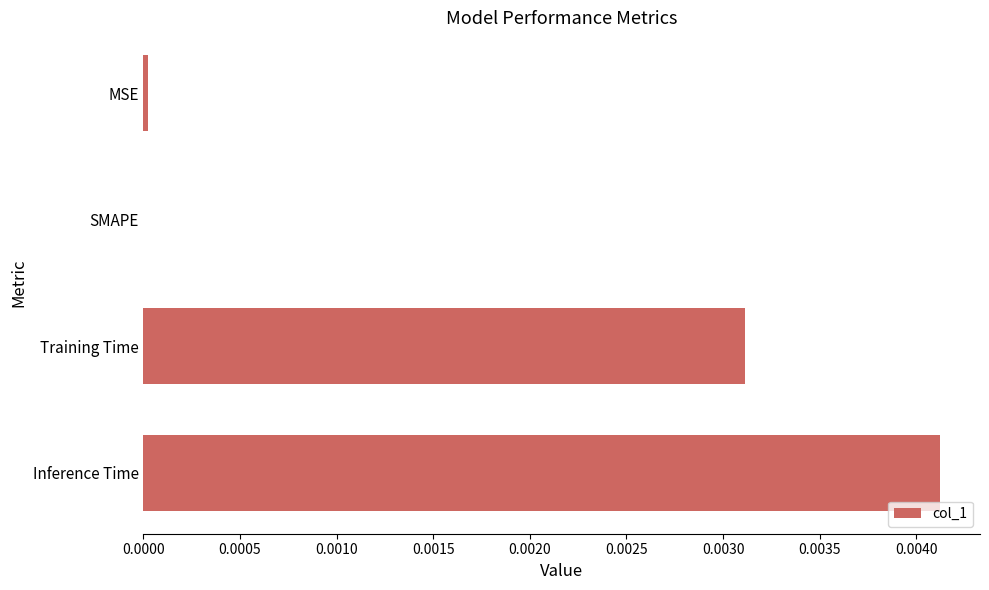

Is it true that the value at MSE is 0.0?

True